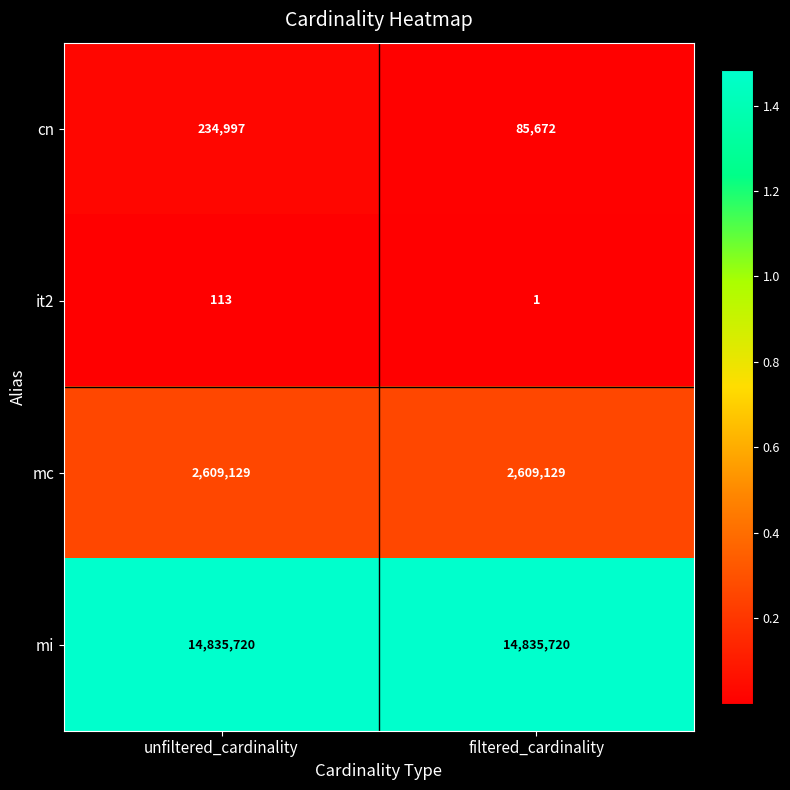

Read the mi value at filtered_cardinality.

14835720